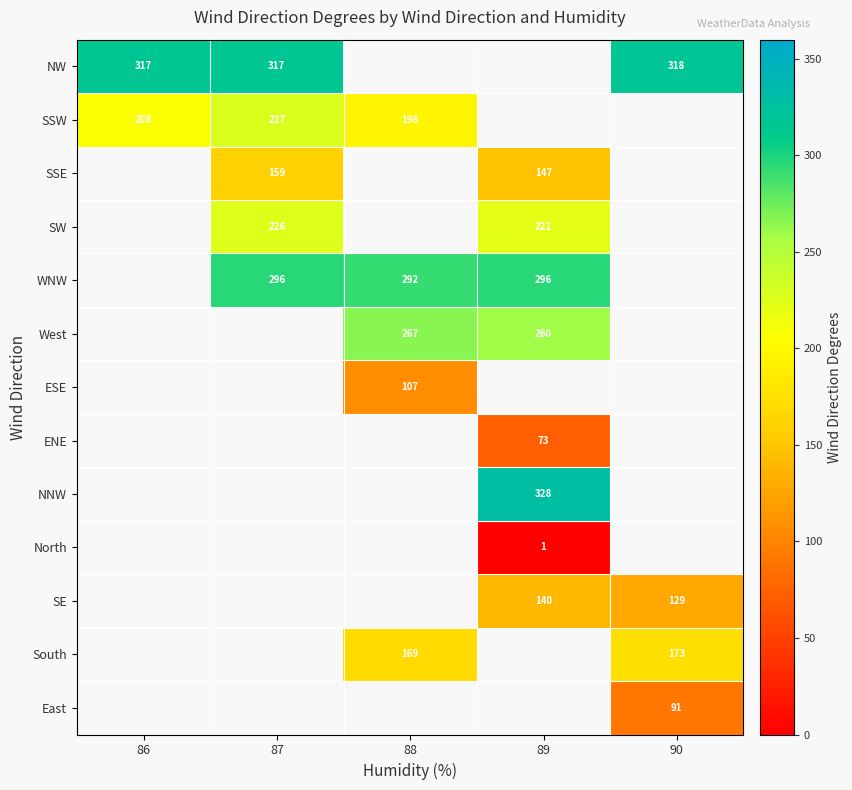

True or false: West has a value of 429 at 88.

False